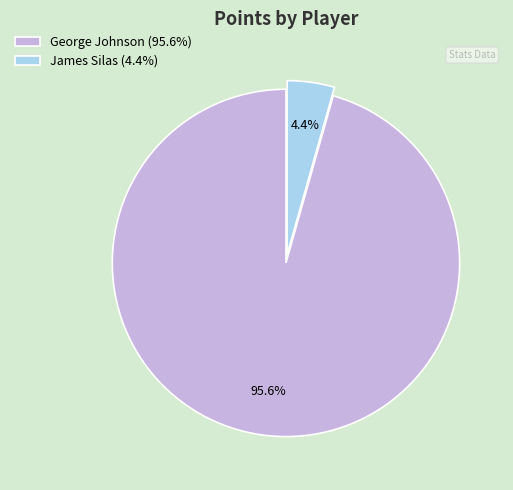

How many segments does this pie chart have?

2